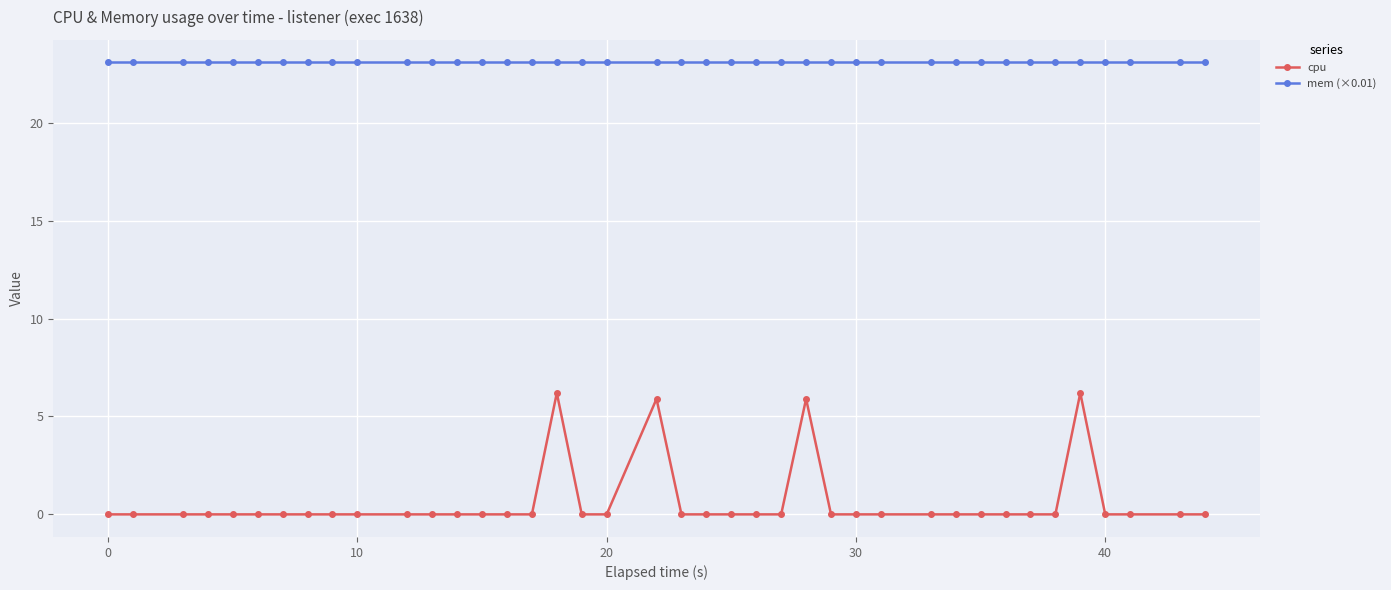

At how many categories does at least one series exceed 8?

40